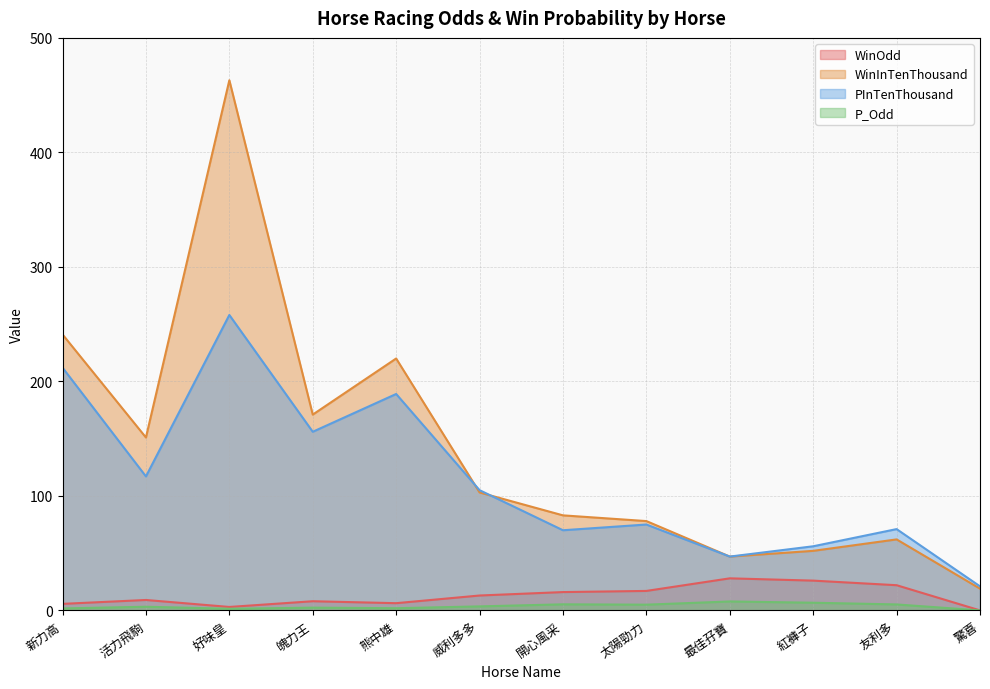

Which series has the largest range (max minus min)?

WinInTenThousand